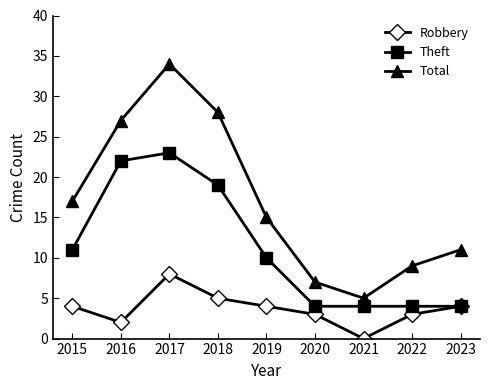

The Robbery series shows 1 at 2018. True or false?

False